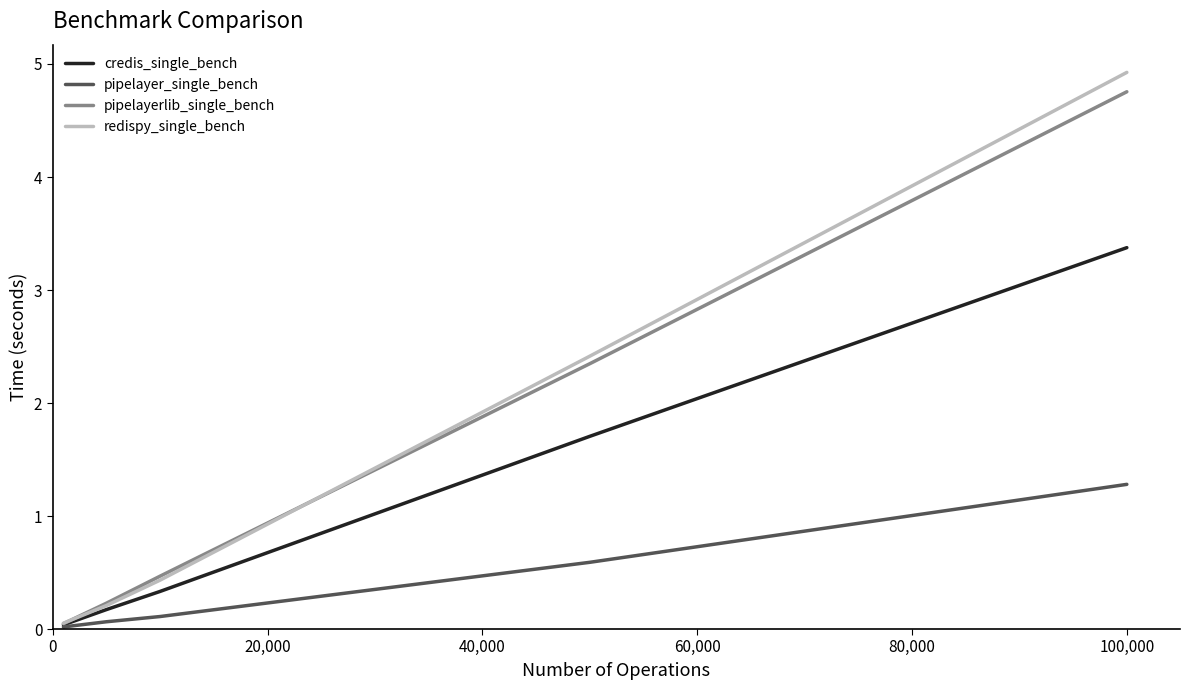

What is the greatest value displayed?

4.9